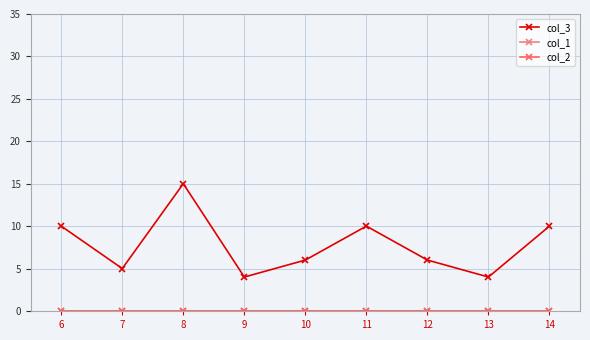

Does the chart have visible grid lines?

Yes